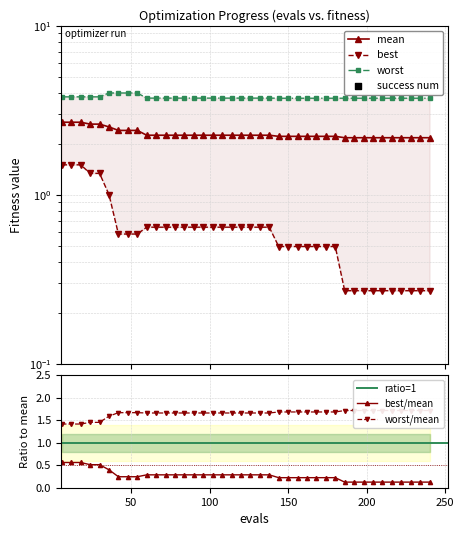

Is the value of worst at 240 greater than the value of mean at 78?

Yes